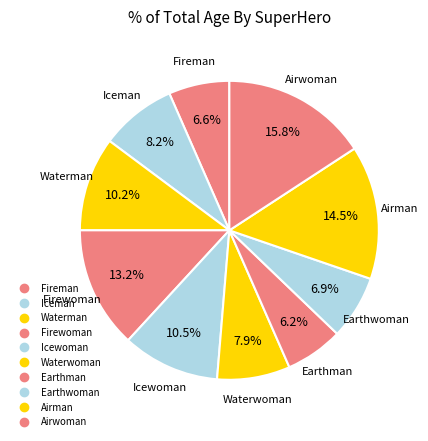

Approximately how many times larger is the value at Icewoman compared to Earthwoman?

1.5